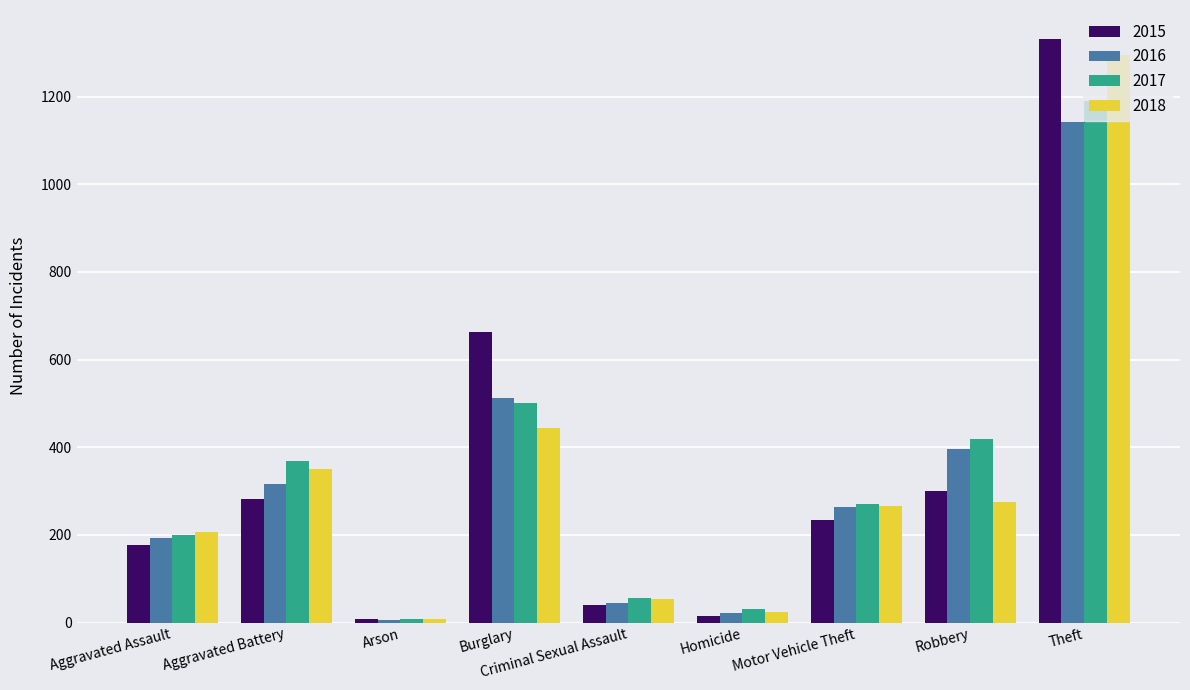

What is the difference between the highest and lowest values at Theft?

188